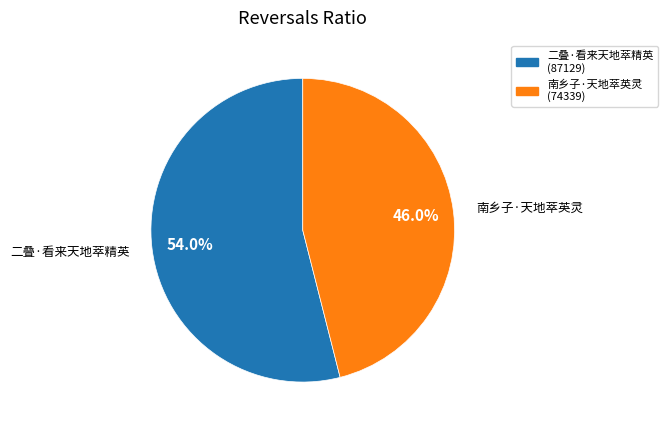

Do 二叠·看来天地萃精英 and 南乡子·天地萃英灵 together represent more than half of the pie?

Yes